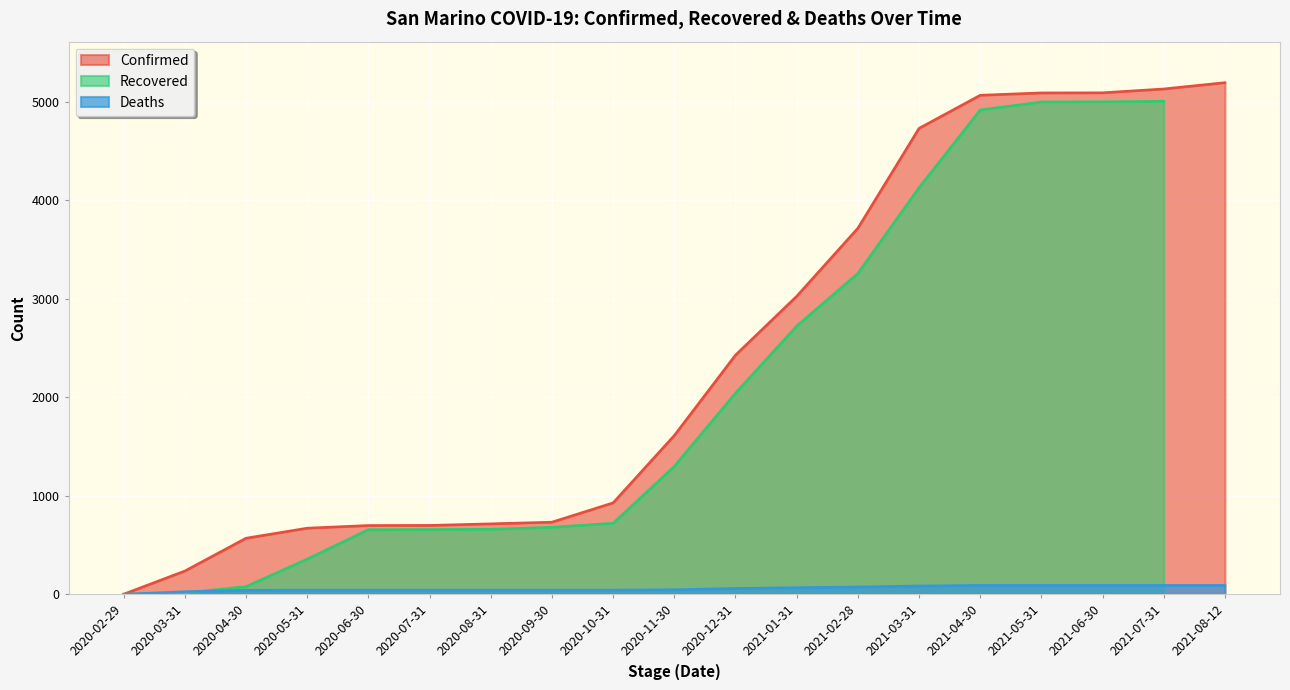

The value of Confirmed at 2021-07-31 is 8097. True or false?

False